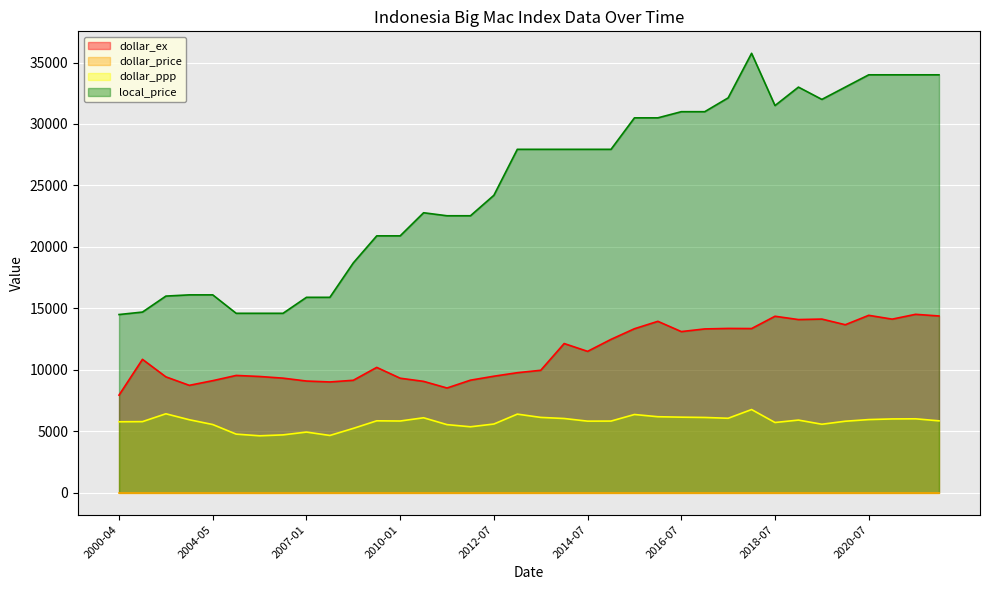

How many values in the dollar_ex series are below 10855?

18